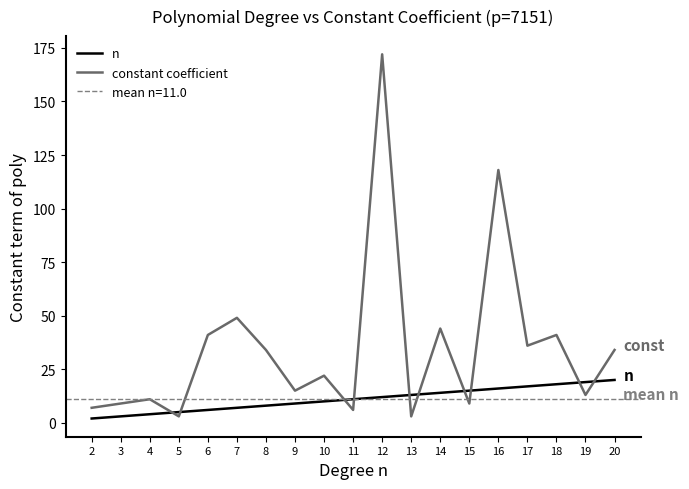

Between 15 and 16, which series saw the biggest shift?

constant coefficient